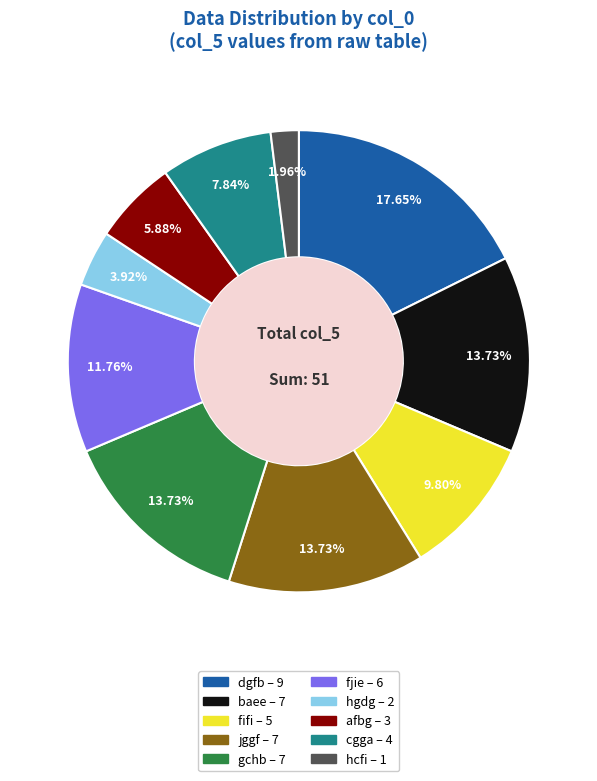

To the nearest percent, what portion does baee represent?

14%